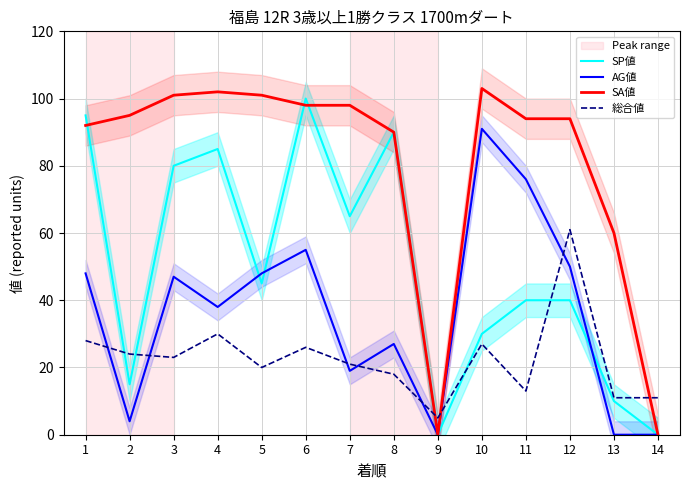

How many intersections are there between 総合値 and SA値?

3